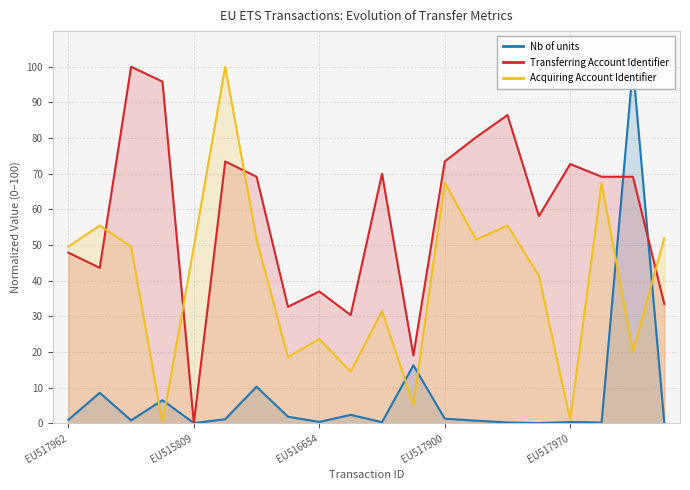

What is the sum of all Transferring Account Identifier values?

1161.5